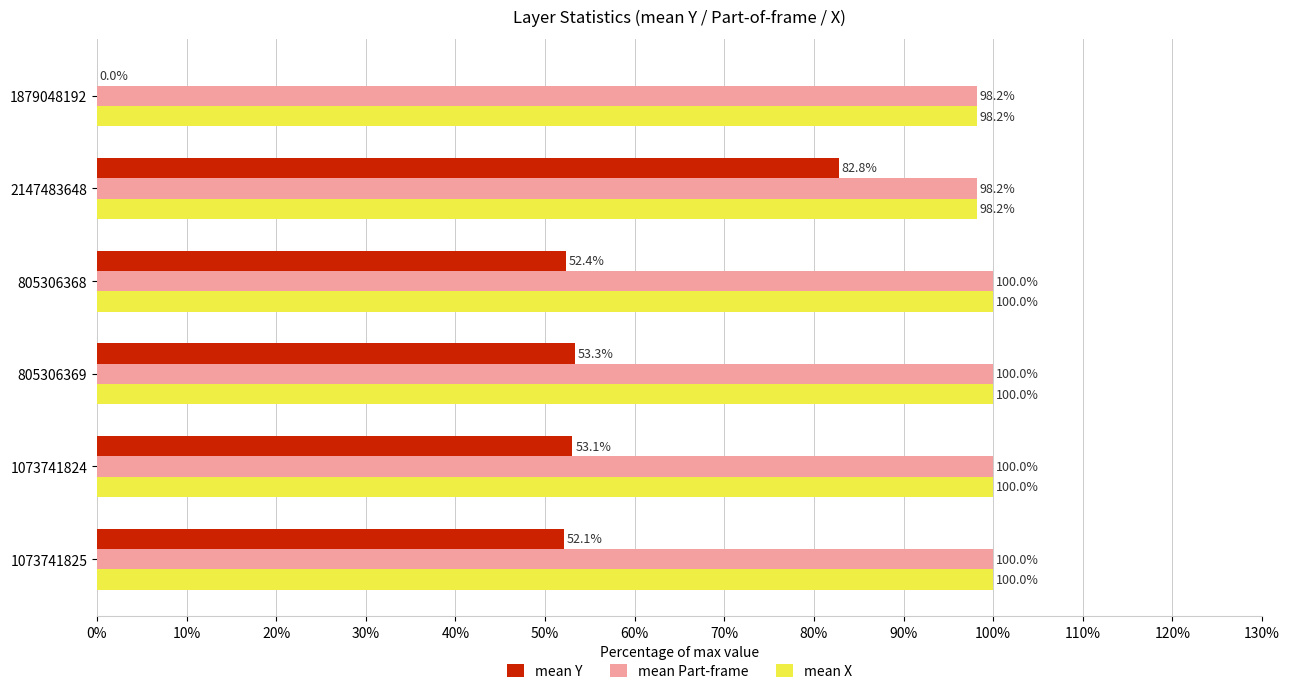

Which series has the largest range (max minus min)?

mean Y